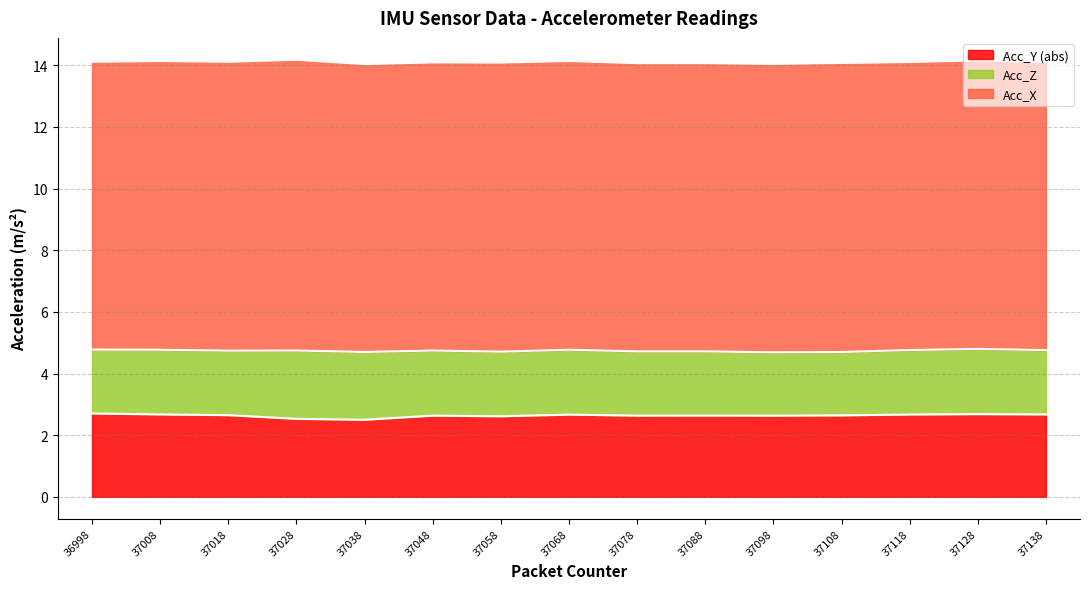

True or false: Acc_Z and Acc_X intersect in this chart.

False